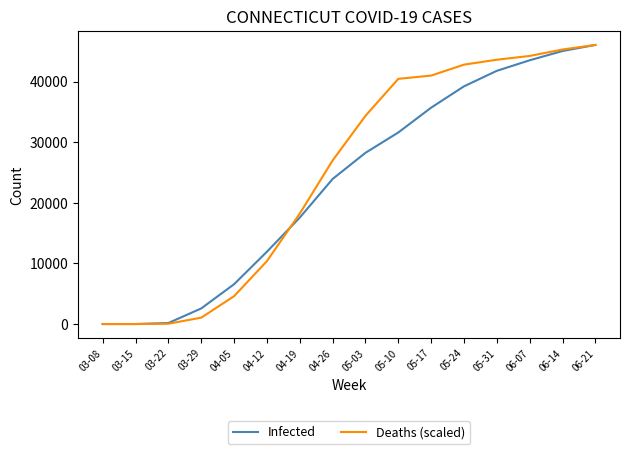

What is the greatest value displayed?

46032.0